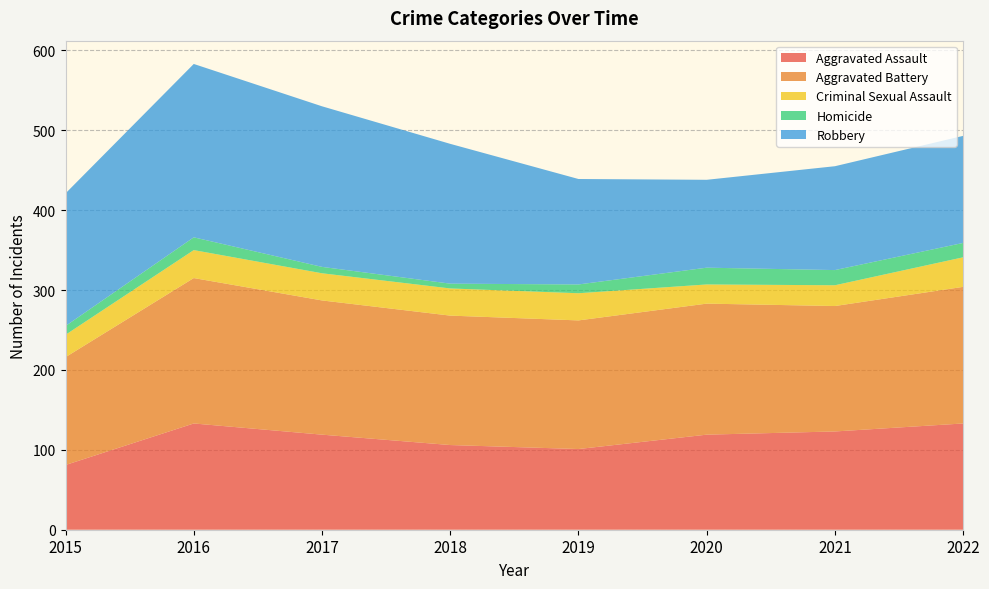

Reading right to left, what are all the values shown in this chart?

Aggravated Assault: 2022=133	2021=123	2020=119	2019=101	2018=106	2017=119	2016=133	2015=81
Aggravated Battery: 2022=171	2021=157	2020=164	2019=161	2018=162	2017=168	2016=182	2015=135
Criminal Sexual Assault: 2022=37	2021=26	2020=24	2019=34	2018=34	2017=34	2016=35	2015=28
Homicide: 2022=18	2021=19	2020=21	2019=11	2018=6	2017=8	2016=16	2015=11
Robbery: 2022=134	2021=130	2020=110	2019=132	2018=175	2017=201	2016=217	2015=166